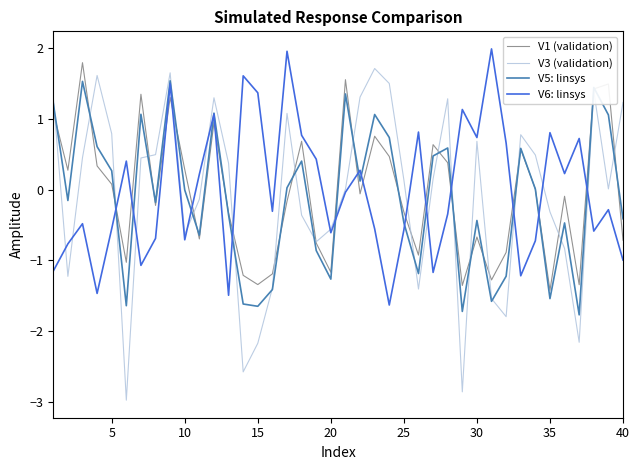

Which series has the widest spread of values?

V3 (validation)